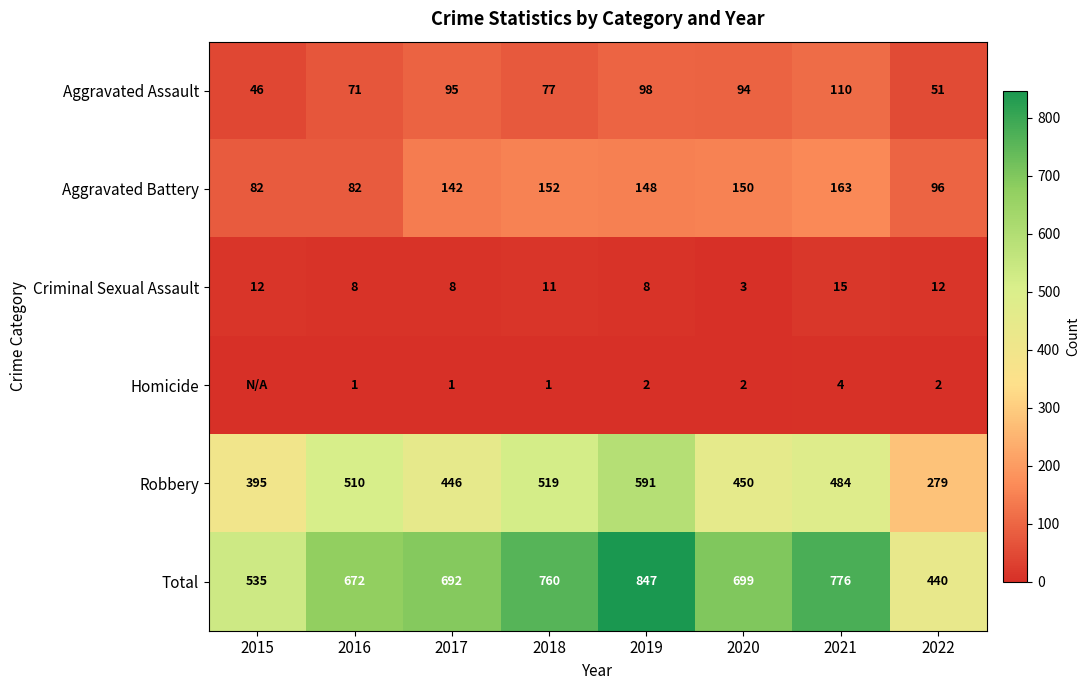

At 2019, list the series in order from smallest to largest.

Homicide, Criminal Sexual Assault, Aggravated Assault, Aggravated Battery, Robbery, Total